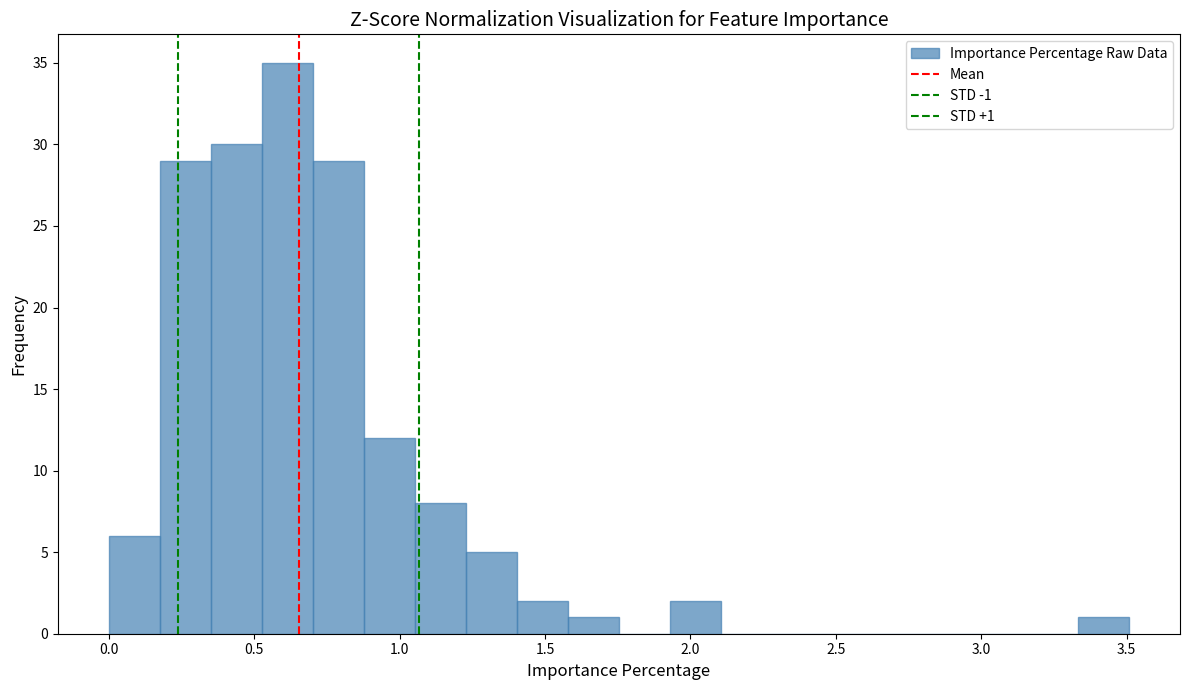

Around what value on the x-axis is the tallest bar? Give the approximate position of its centre, as read against the axis.

0.60